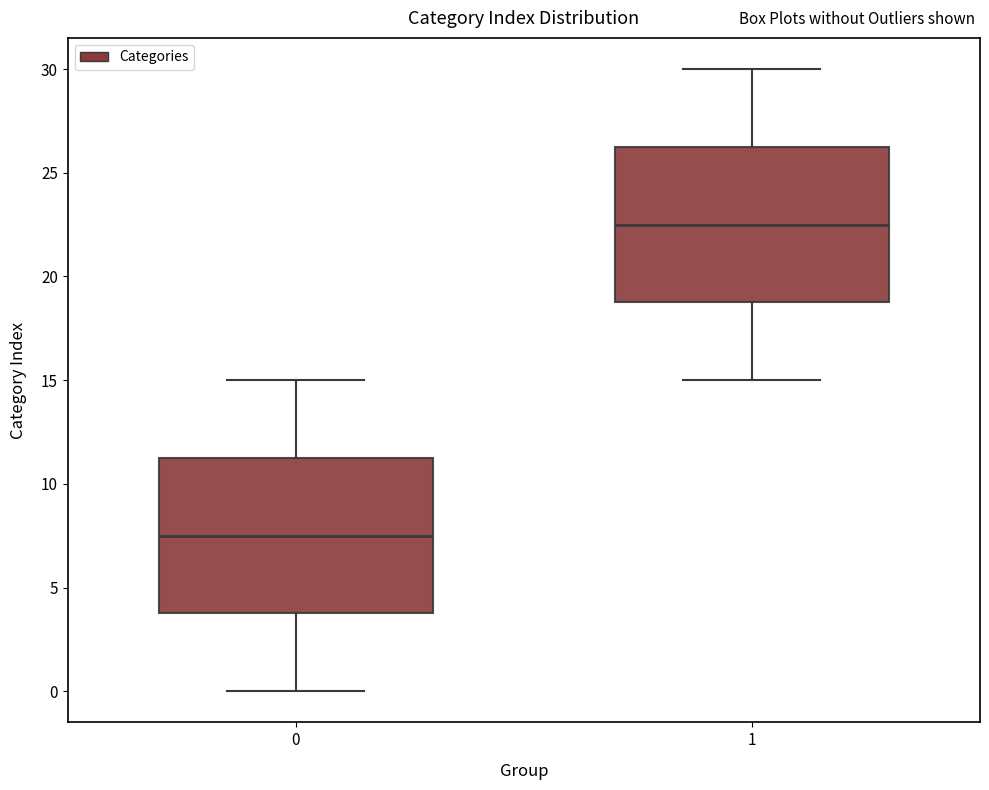

Which box's median line is the lowest?

0